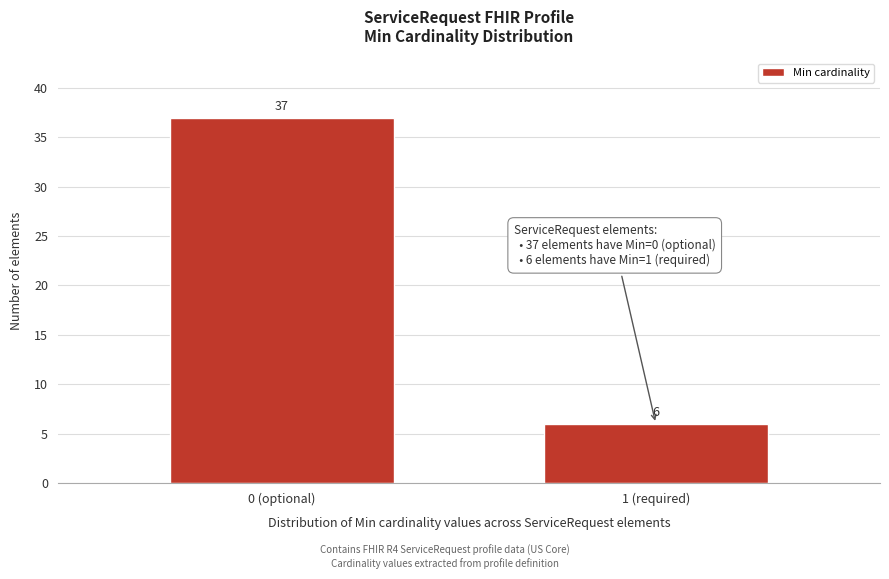

Reading left to right, transcribe all the data shown in this chart.

0 (optional)=37	1 (required)=6